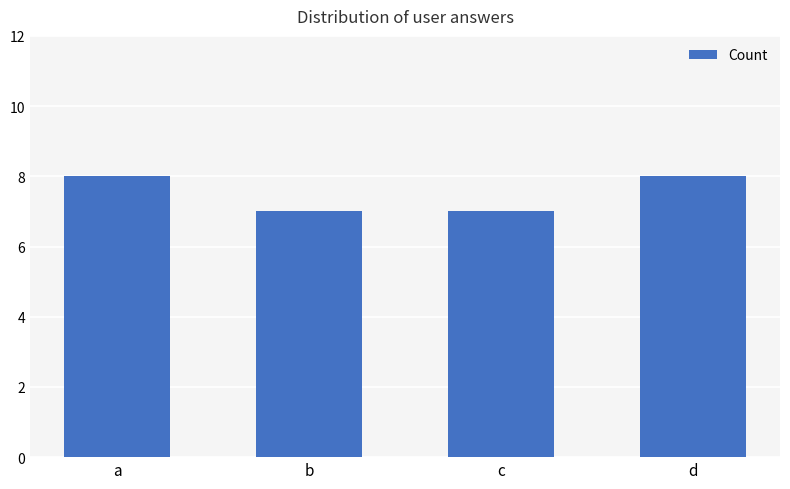

What is the smallest value displayed?

7